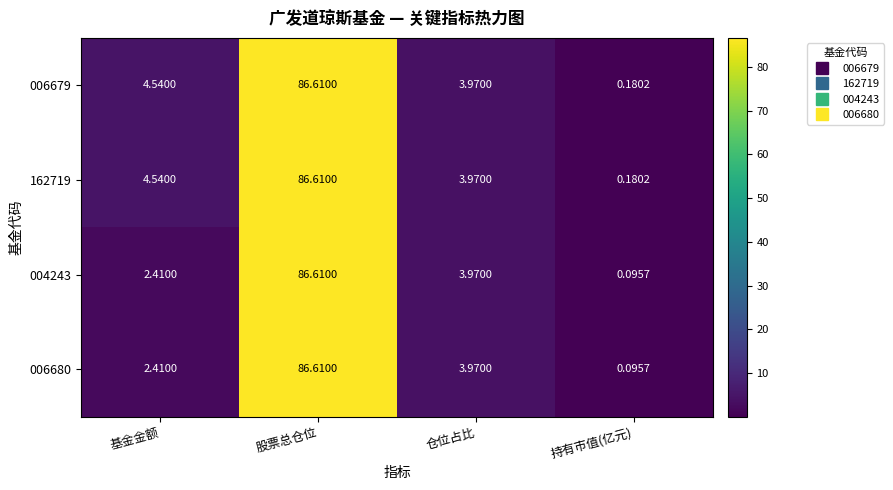

At which label is 004243 closest to 43?

仓位占比